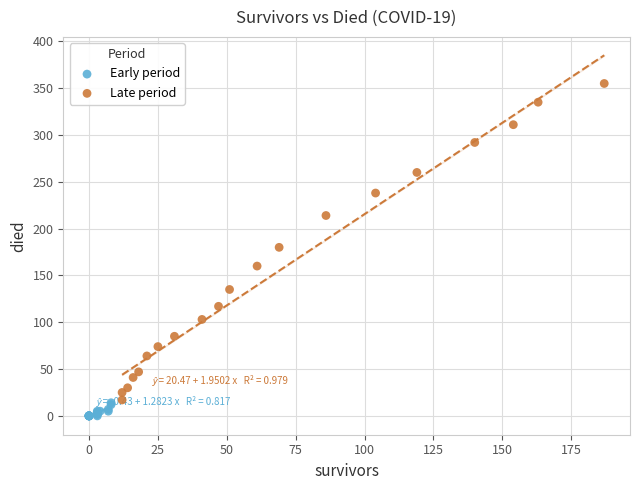

What are all the series names shown in the legend?

Early period, Late period